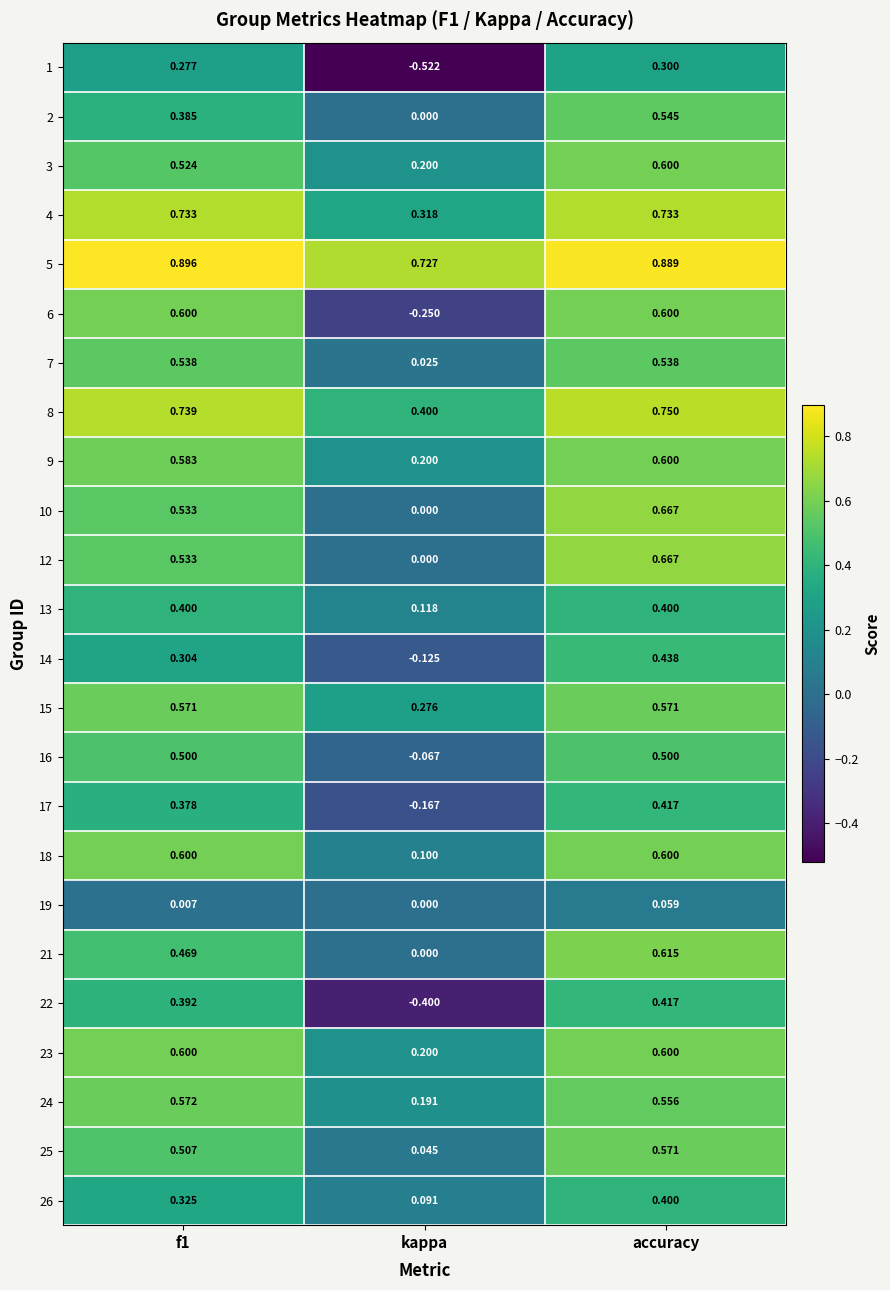

Is the value of 18 at accuracy greater than the value of 6 at kappa?

Yes